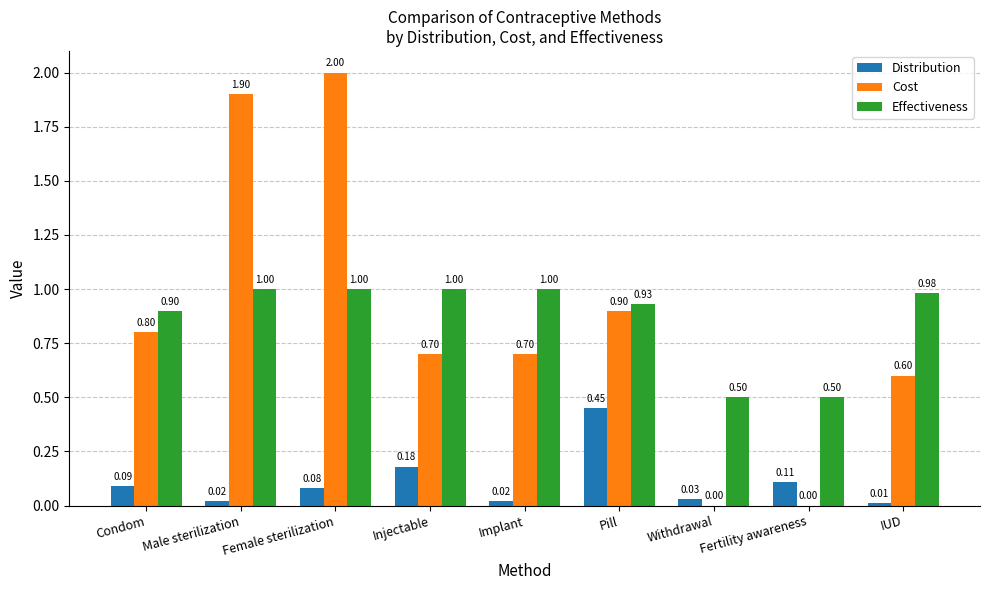

Which series changed the most between Female sterilization and Withdrawal?

Cost